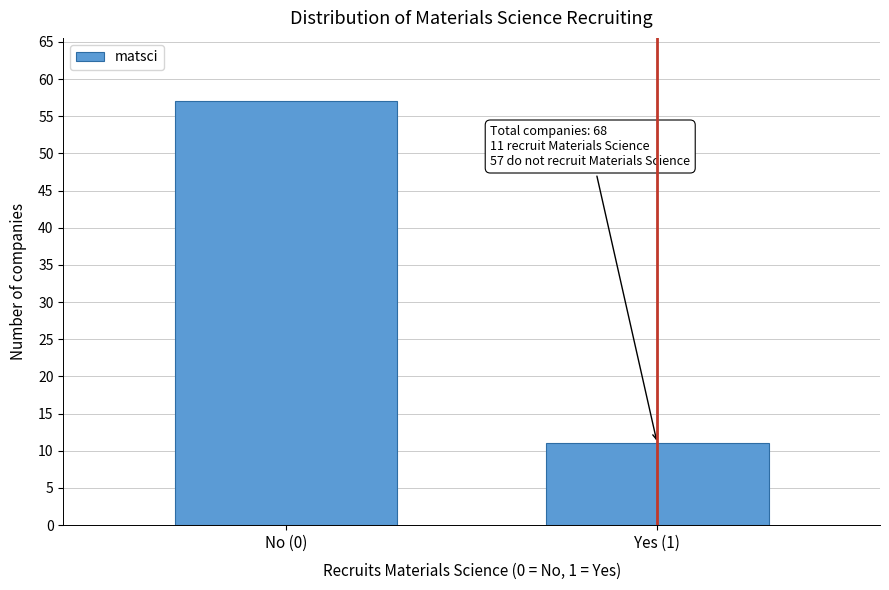

Reading left to right, what are all the values shown in this chart?

57	11